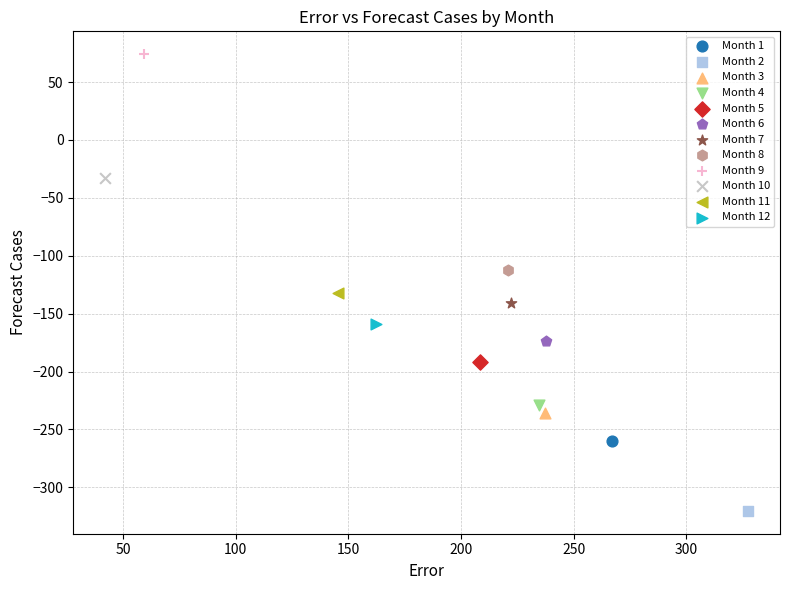

Which series reaches the minimum Y coordinate?

Month 2